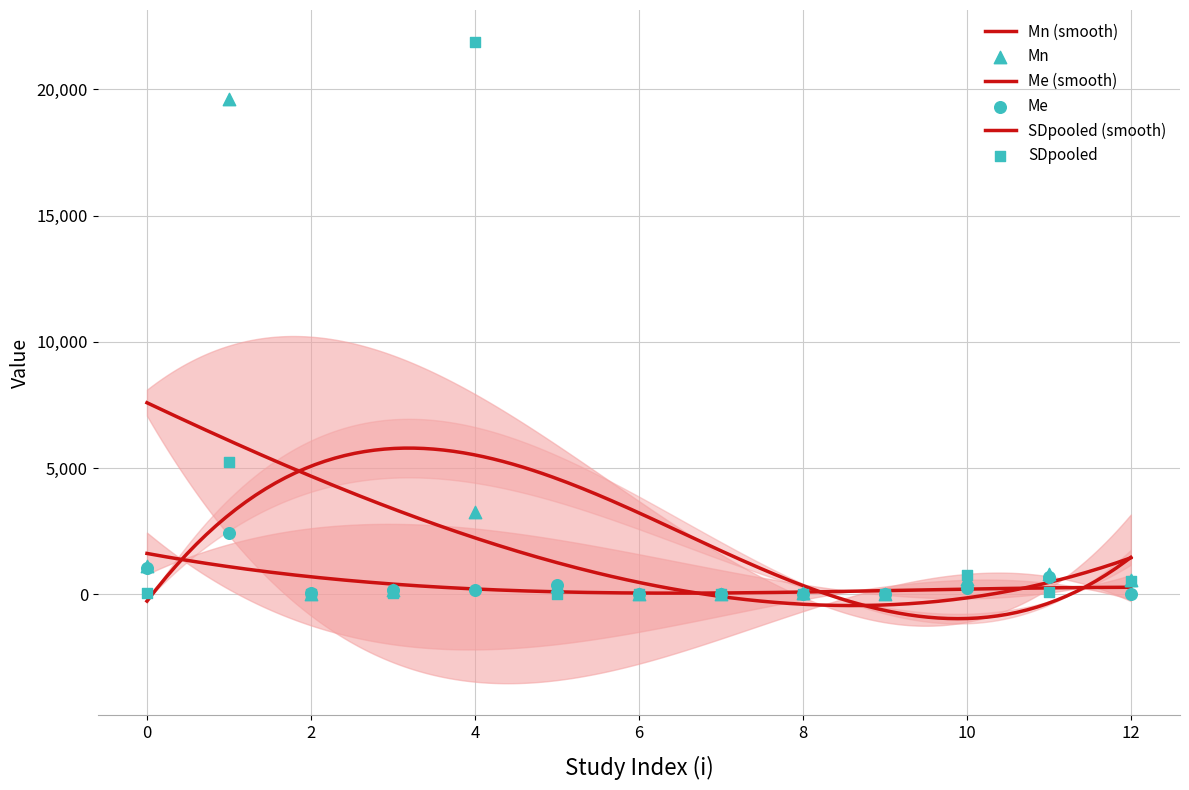

Is the value of Mn at 4 greater than the value of SDn at 7?

Yes